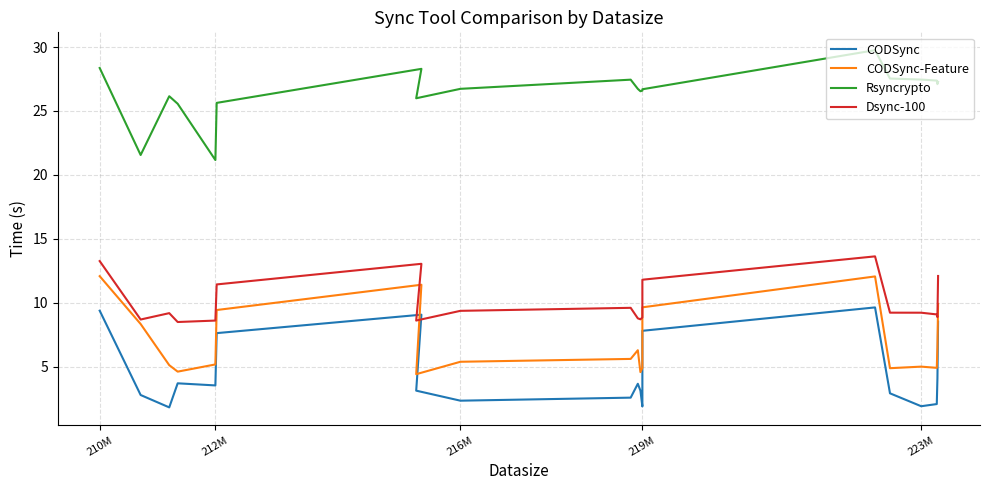

At which label does Dsync-100 first exceed 9?

210M